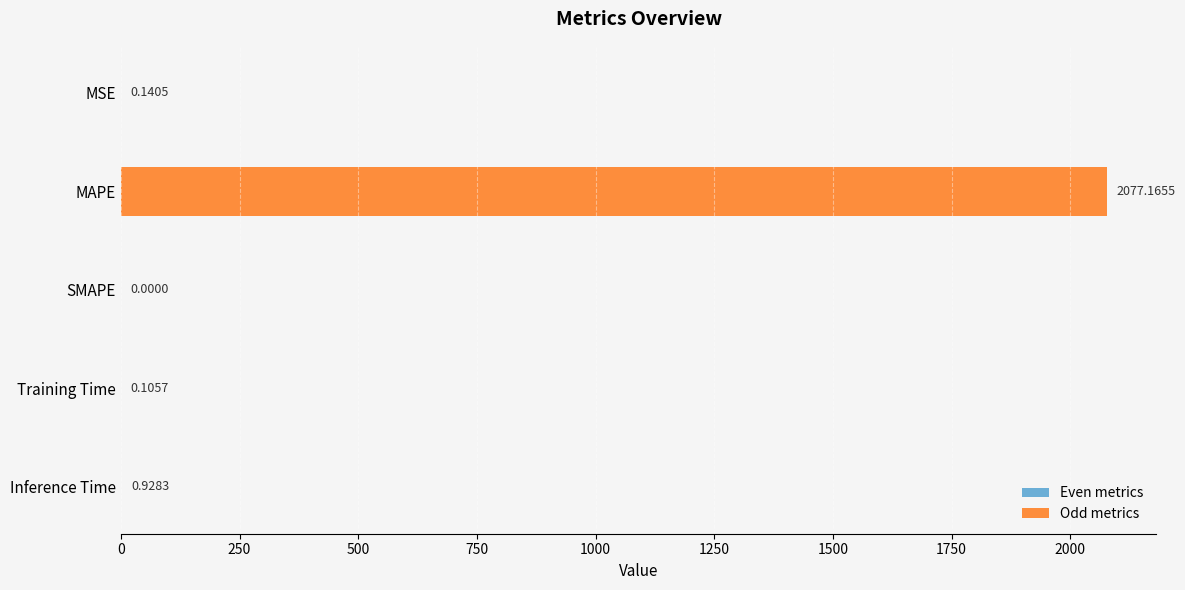

Which category has the highest value across all series?

MAPE